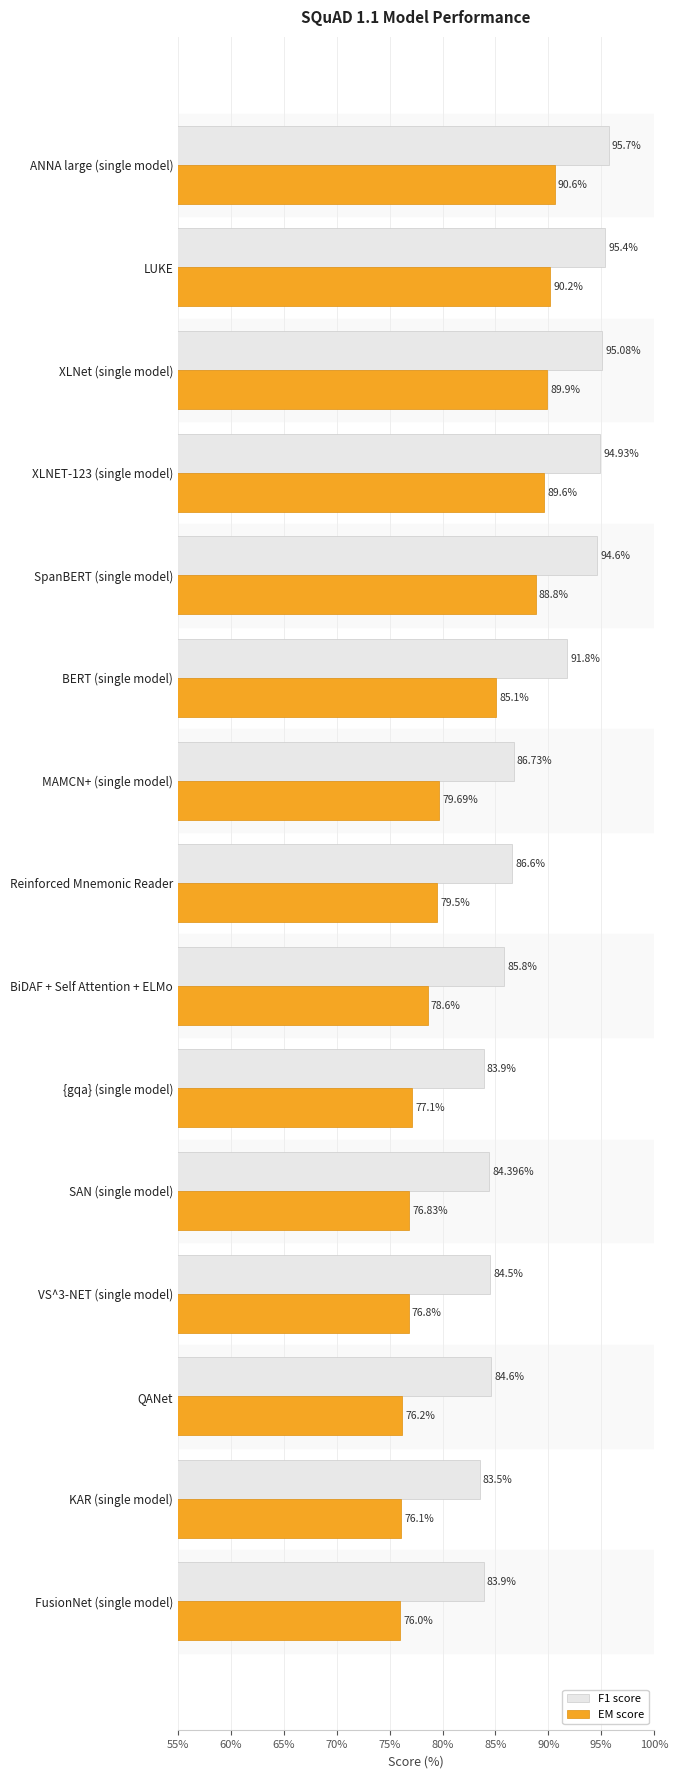

At which label is F1 score closest to 89?

MAMCN+ (single model)